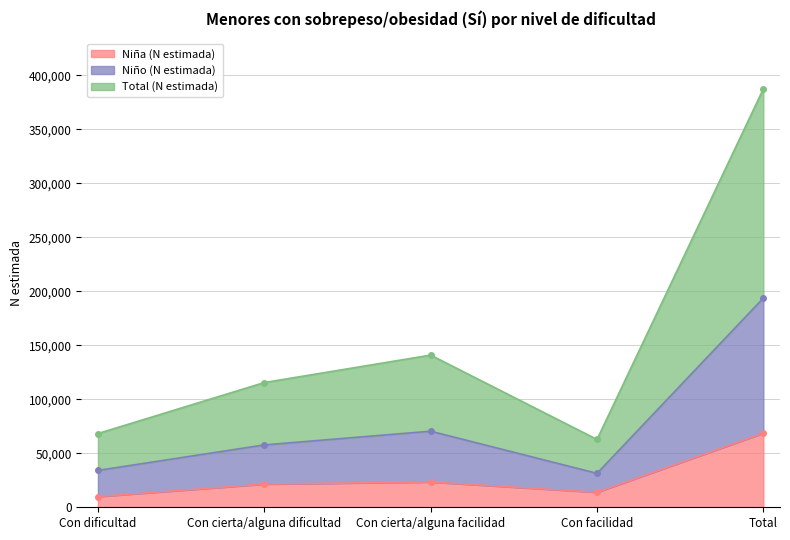

True or false: Niña (N estimada) has a value of 13881 at Con facilidad.

True